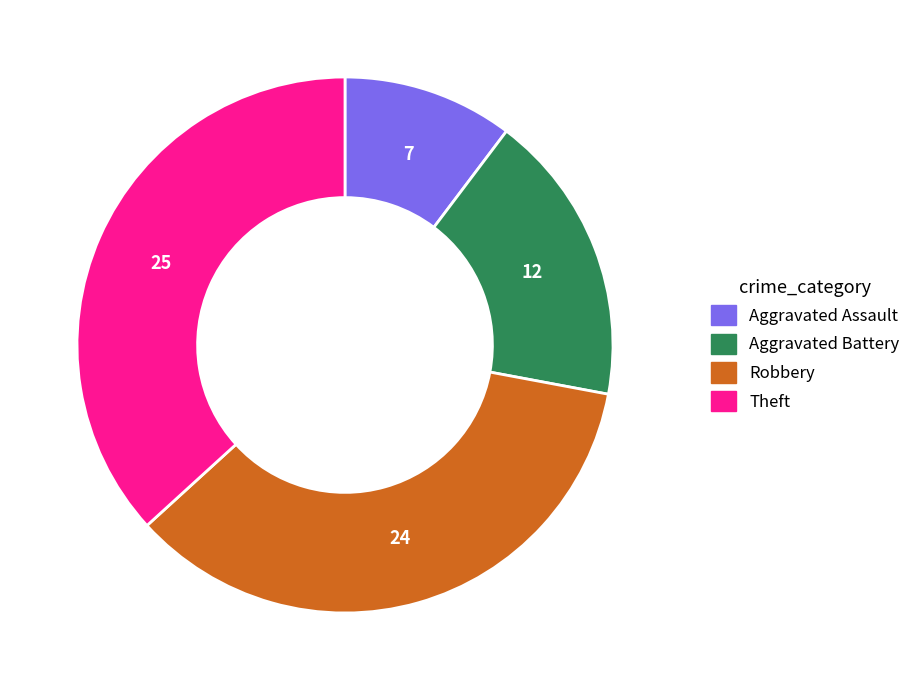

Is there a majority slice in this chart?

No